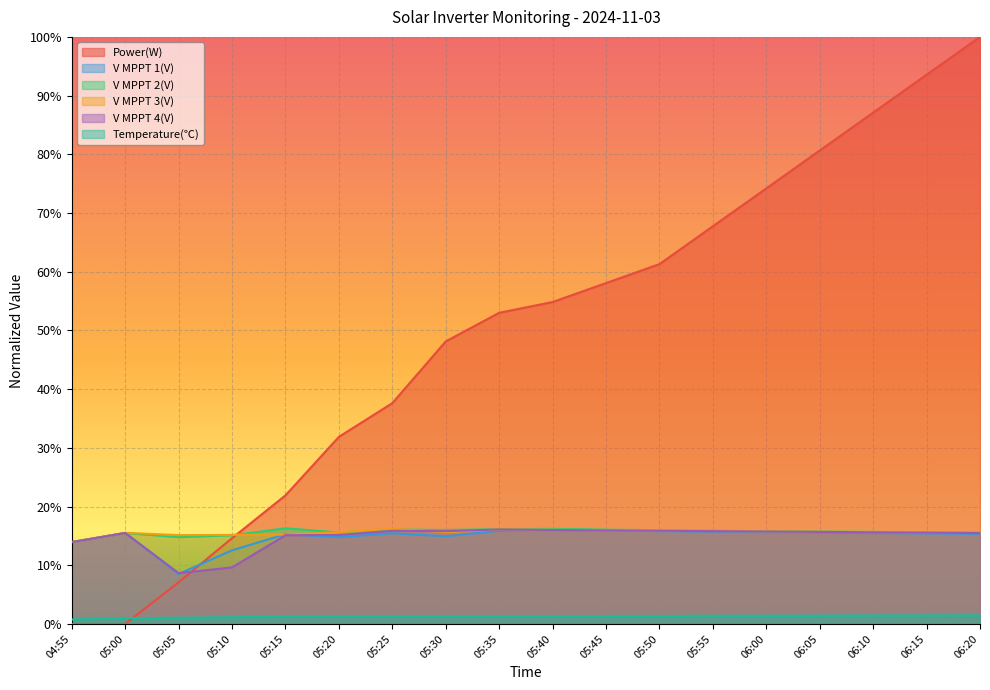

Which series has the largest range (max minus min)?

Power(W)